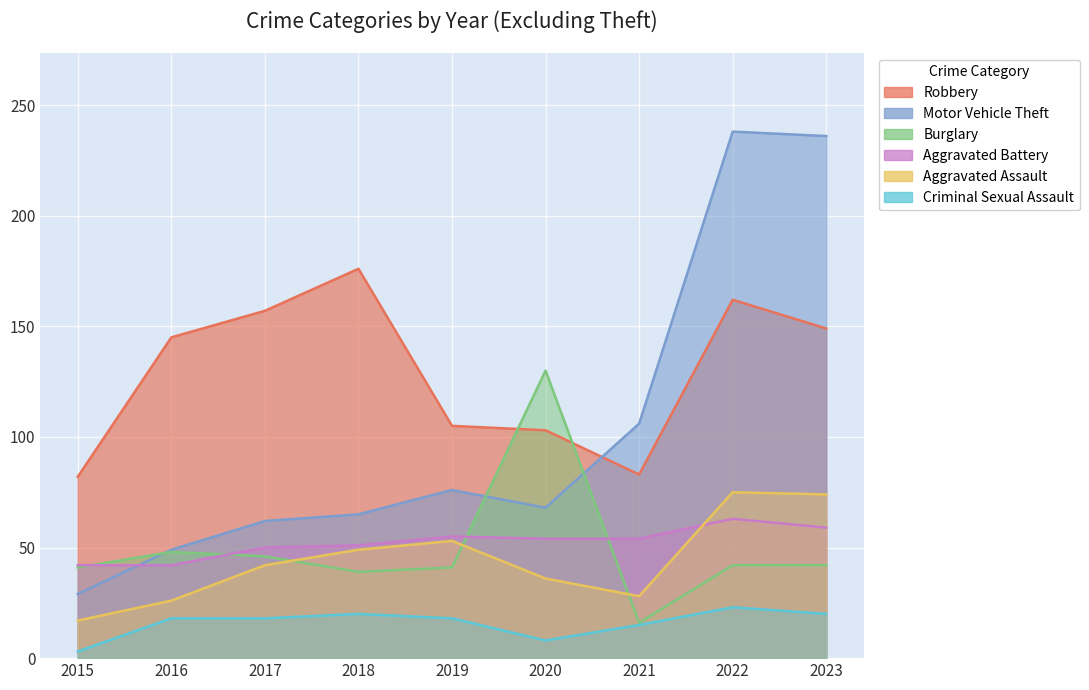

True or false: Aggravated Assault and Criminal Sexual Assault cross at least once.

False